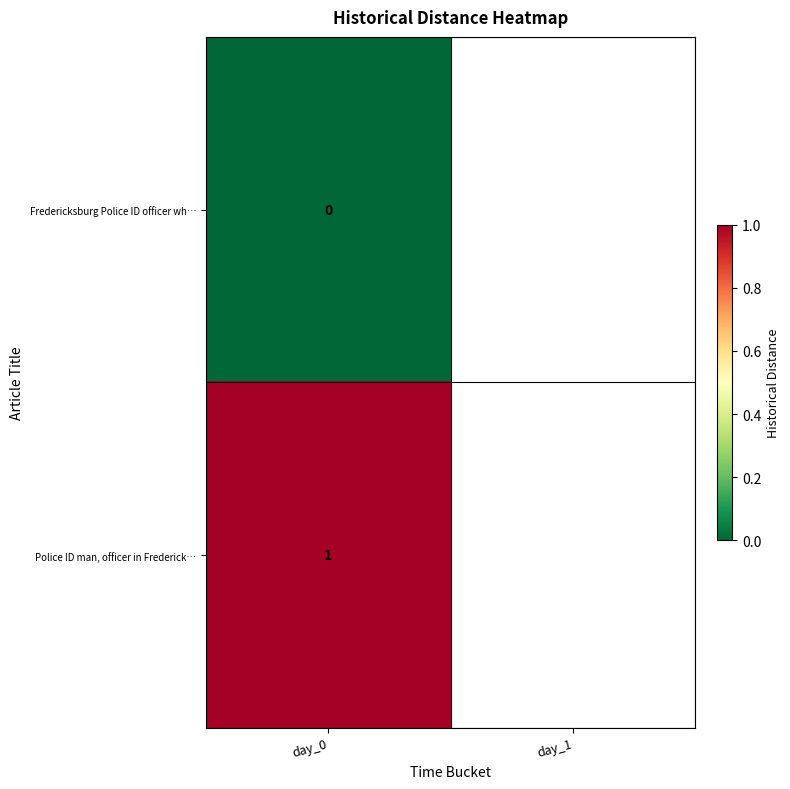

Between day_1 and day_0, which is larger?

day_0